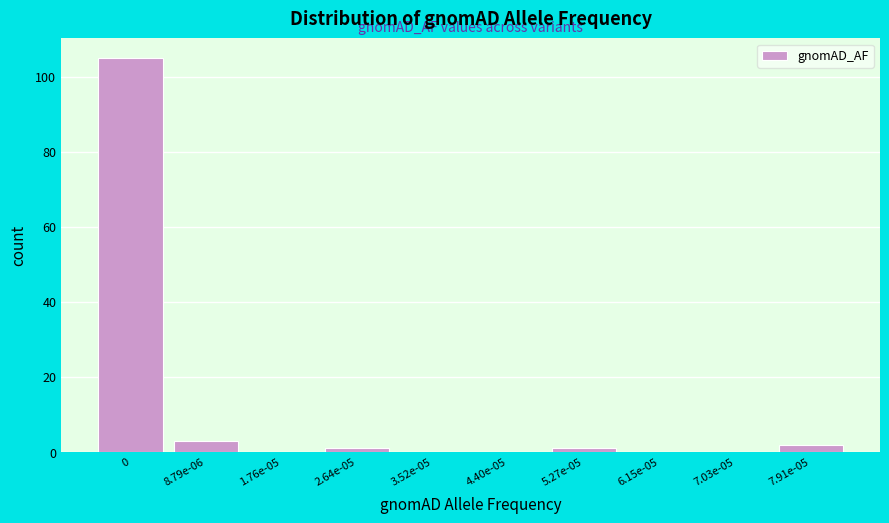

Reading left to right, list all the values displayed in this chart.

0=105	8.79e-06=3	1.76e-05=0	2.64e-05=1	3.52e-05=0	4.40e-05=0	5.27e-05=1	6.15e-05=0	7.03e-05=0	7.91e-05=2